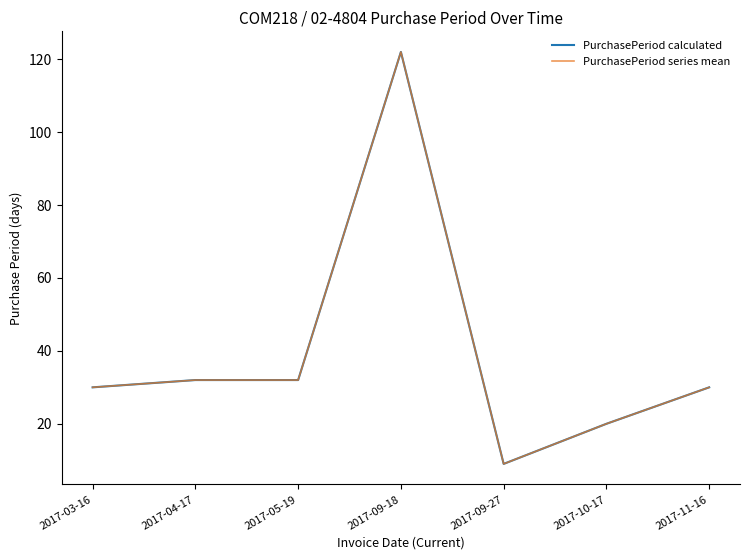

Reading left to right, extract all data points from this chart.

PurchasePeriod calculated: 30	32	32	122	9	20	30
PurchasePeriod series mean: 30	32	32	122	9	20	30